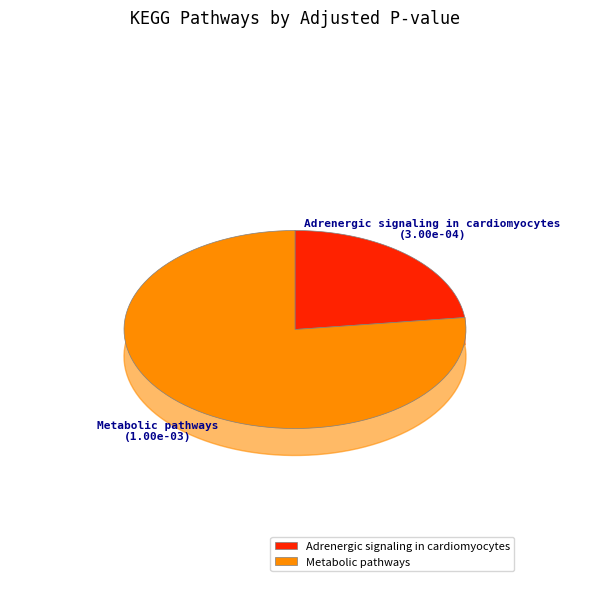

What is the majority slice?

Metabolic pathways